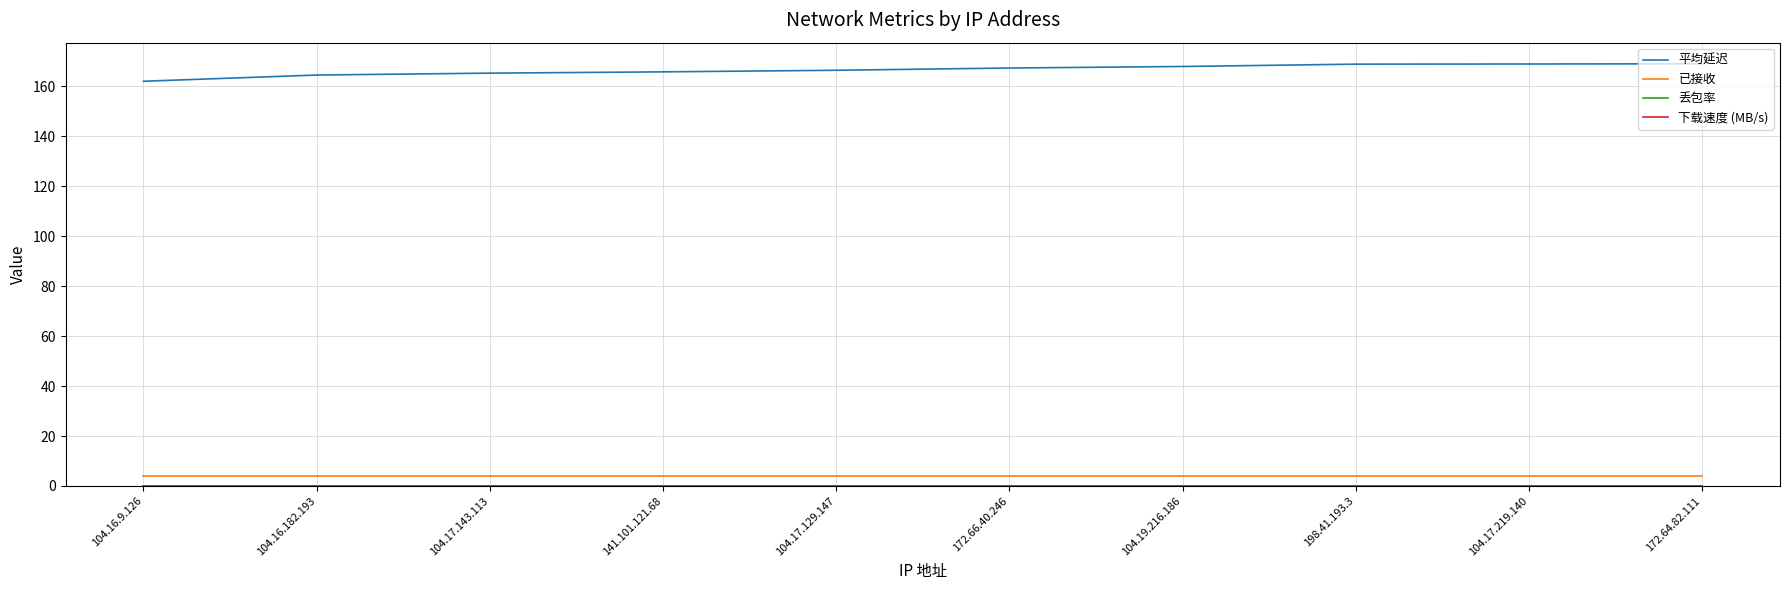

True or false: 丢包率 and 平均延迟 intersect in this chart.

False